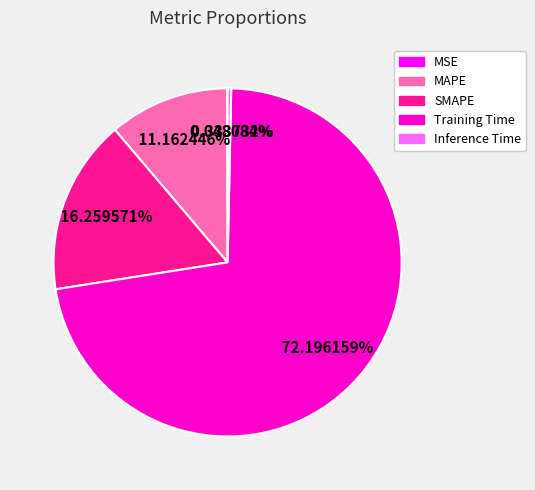

Is there a majority slice in this chart?

Yes